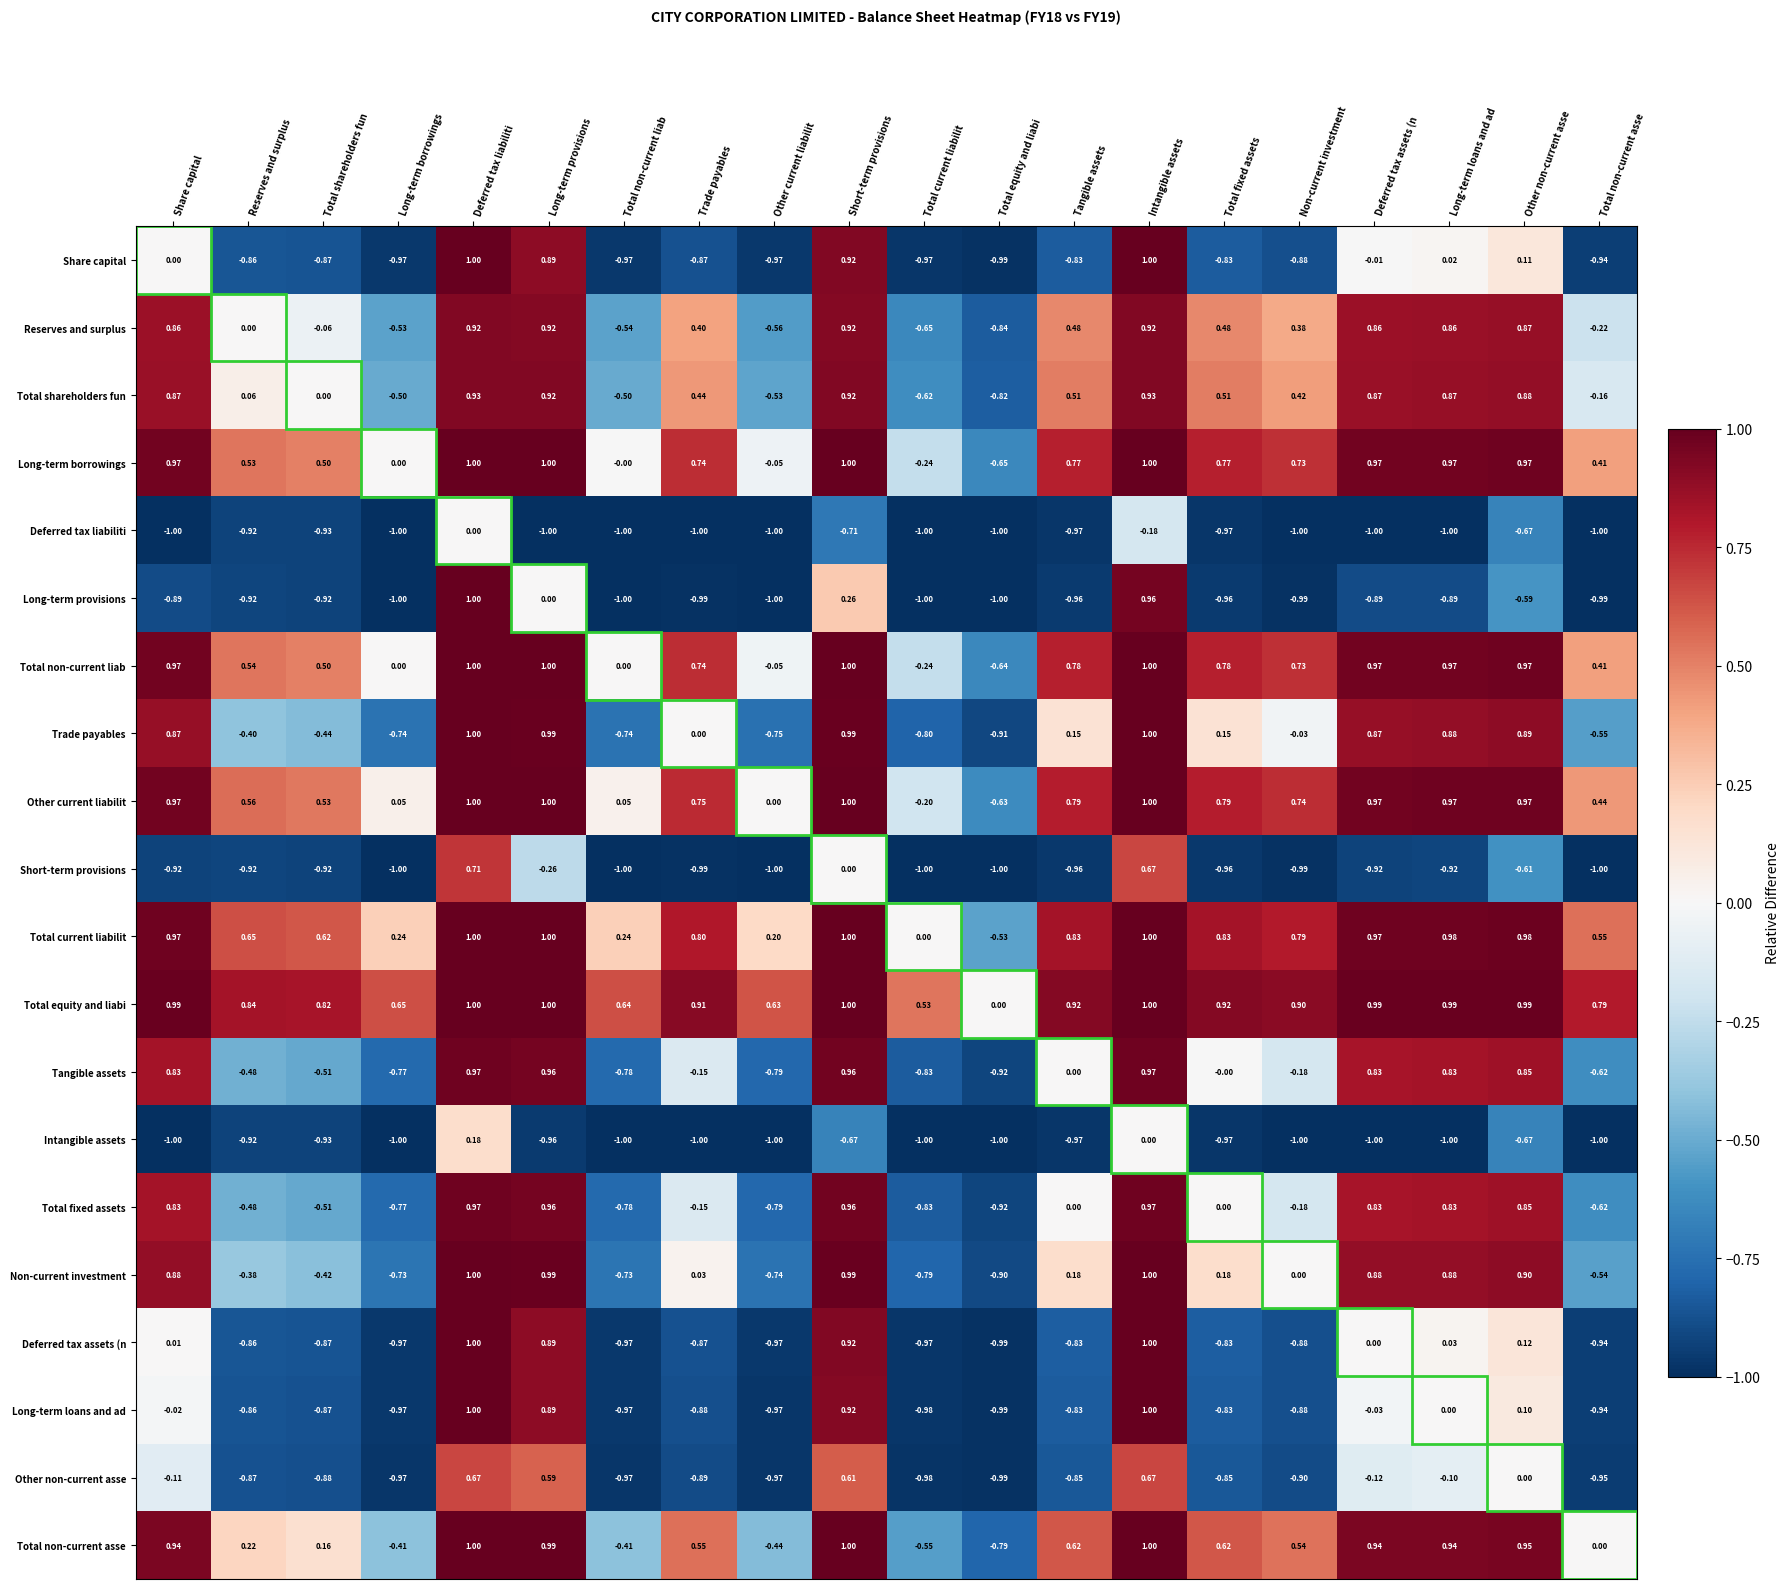

At which category is the sum across all series the highest?

Deferred tax liabiliti